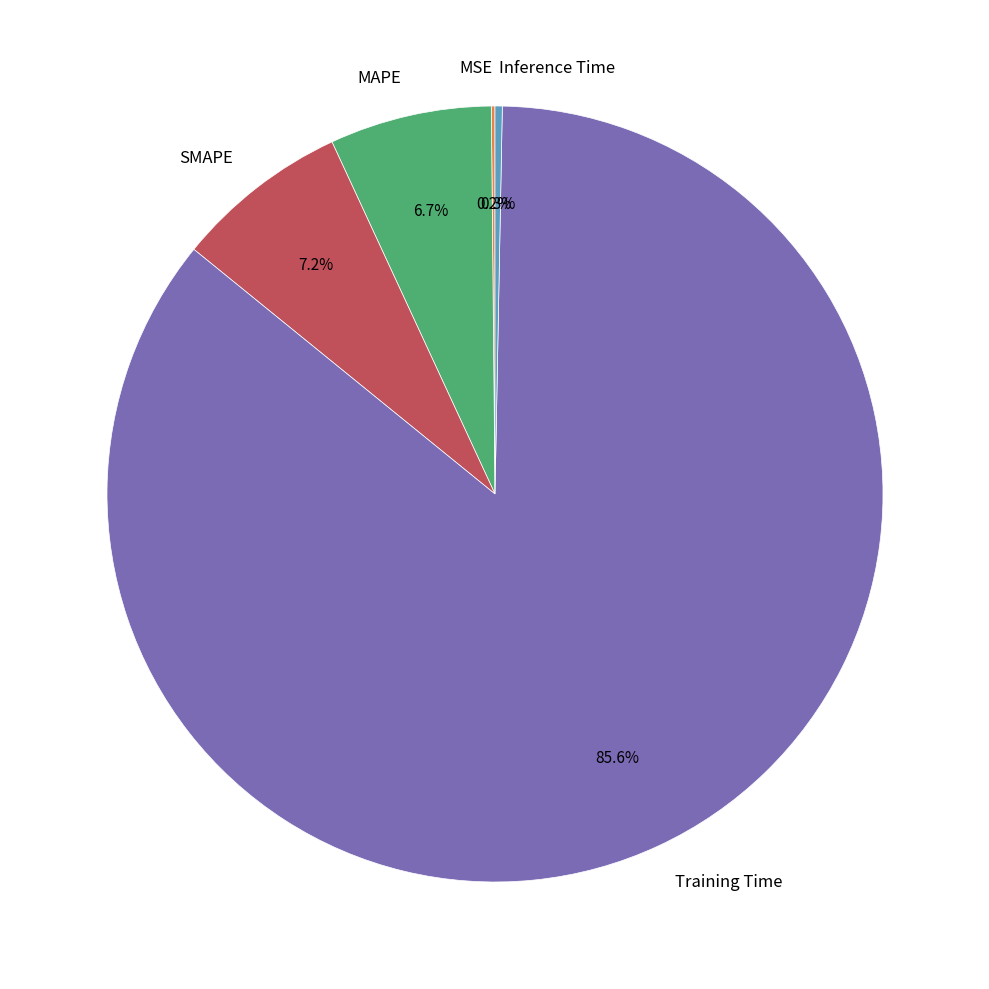

What is the largest slice in the pie chart?

Training Time